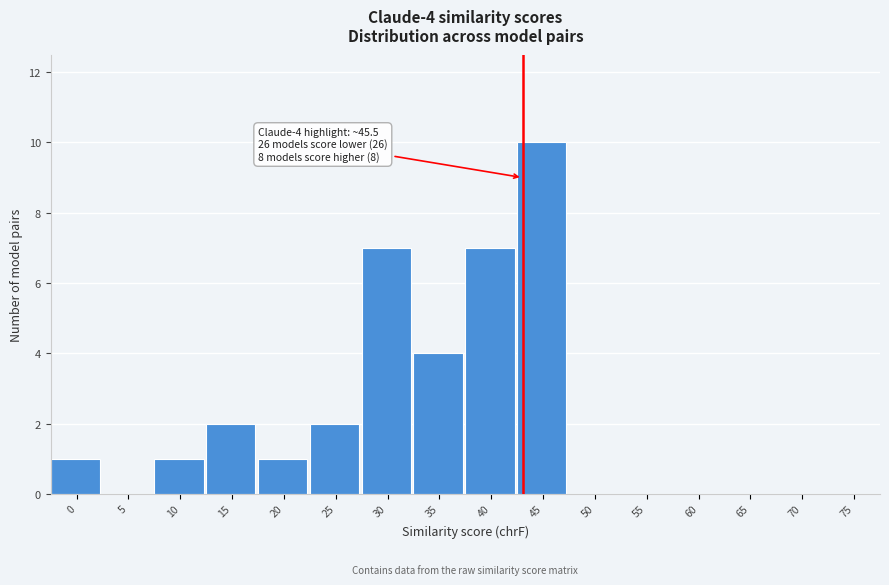

Reading right to left, extract all data points from this chart.

75=0	70=0	65=0	60=0	55=0	50=0	45=10	40=7	35=4	30=7	25=2	20=1	15=2	10=1	5=0	0=1